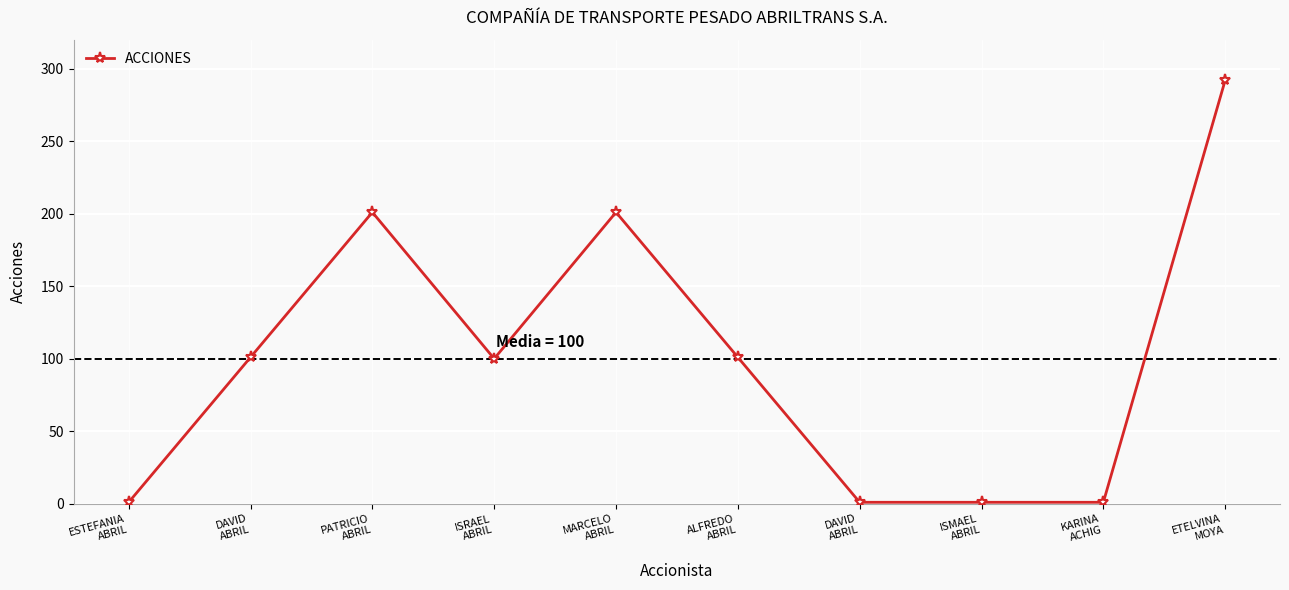

How many categories are shown in the chart?

10